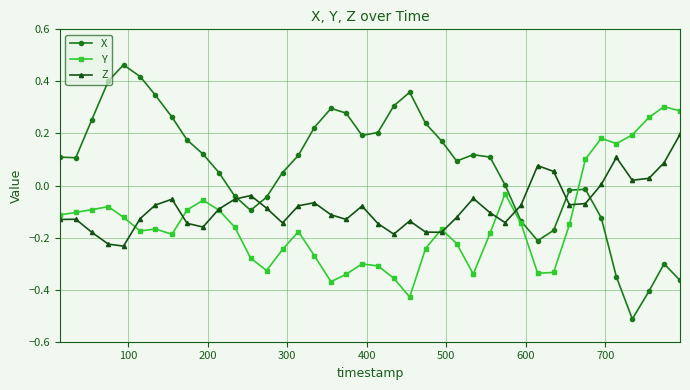

Which series ends up on top after the final intersection of X and Y?

Y